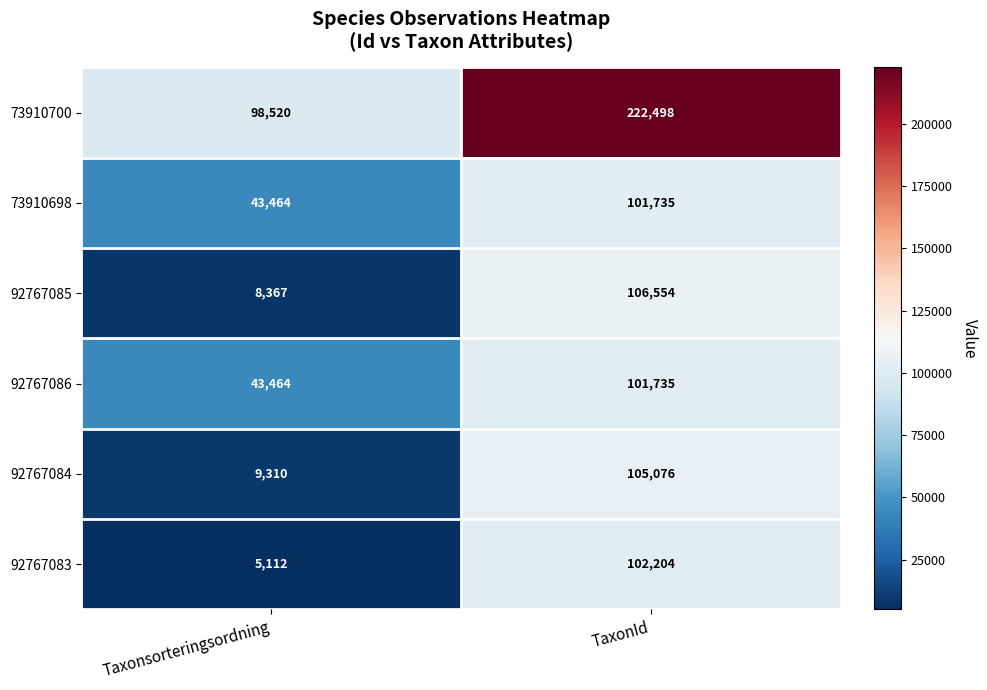

What is the minimum value shown in the chart?

5112